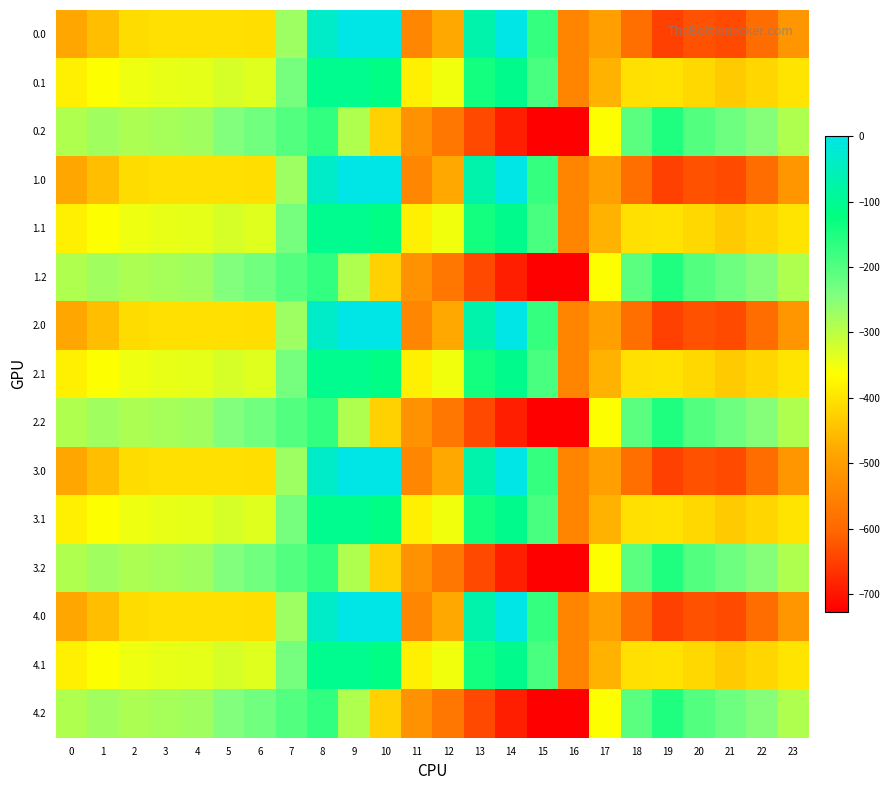

At 1, list the series in order from largest to smallest.

0.2, 1.2, 2.2, 3.2, 4.2, 0.1, 1.1, 2.1, 3.1, 4.1, 0.0, 1.0, 2.0, 3.0, 4.0